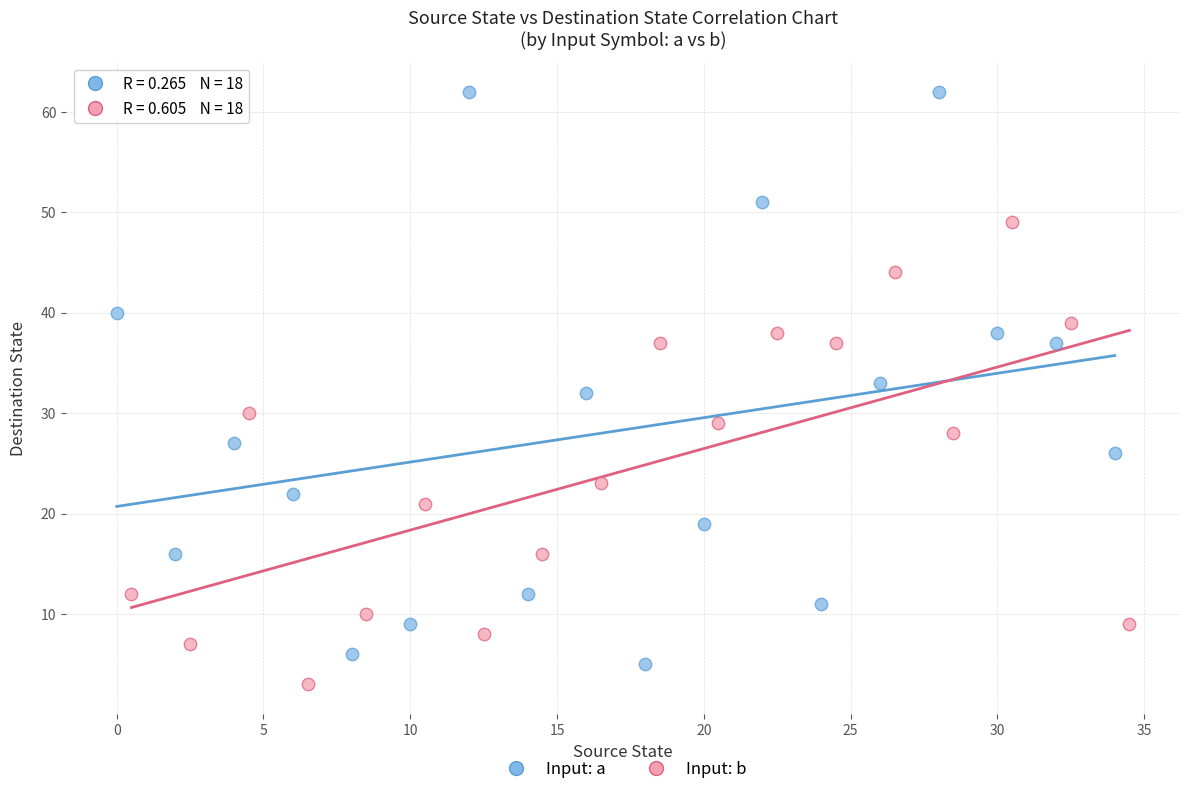

Which series has the largest Y range (max minus min)?

Input: a